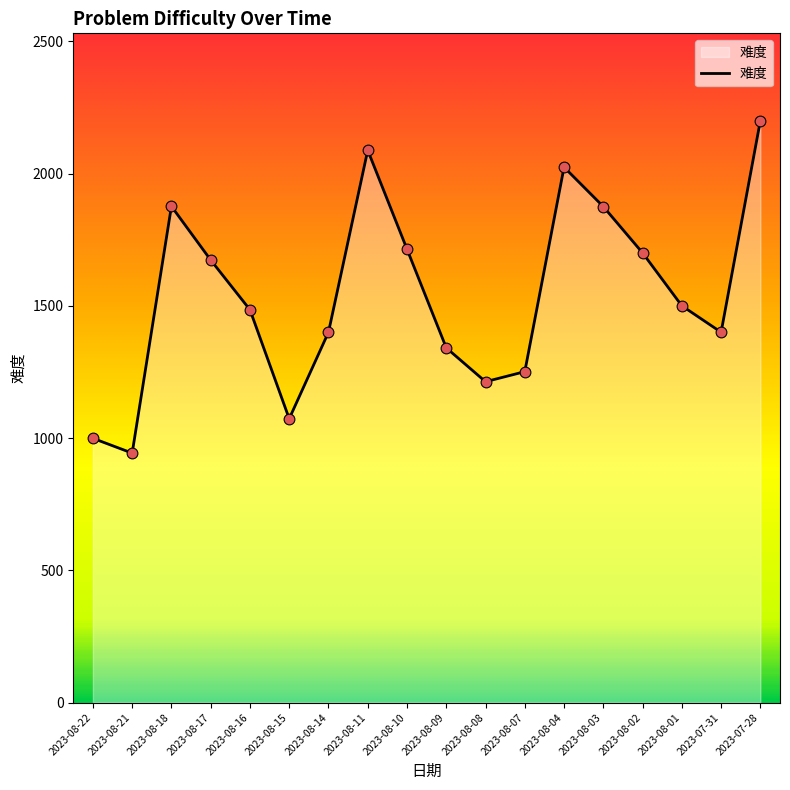

Between 2023-08-17 and 2023-08-02, which is larger?

2023-08-02